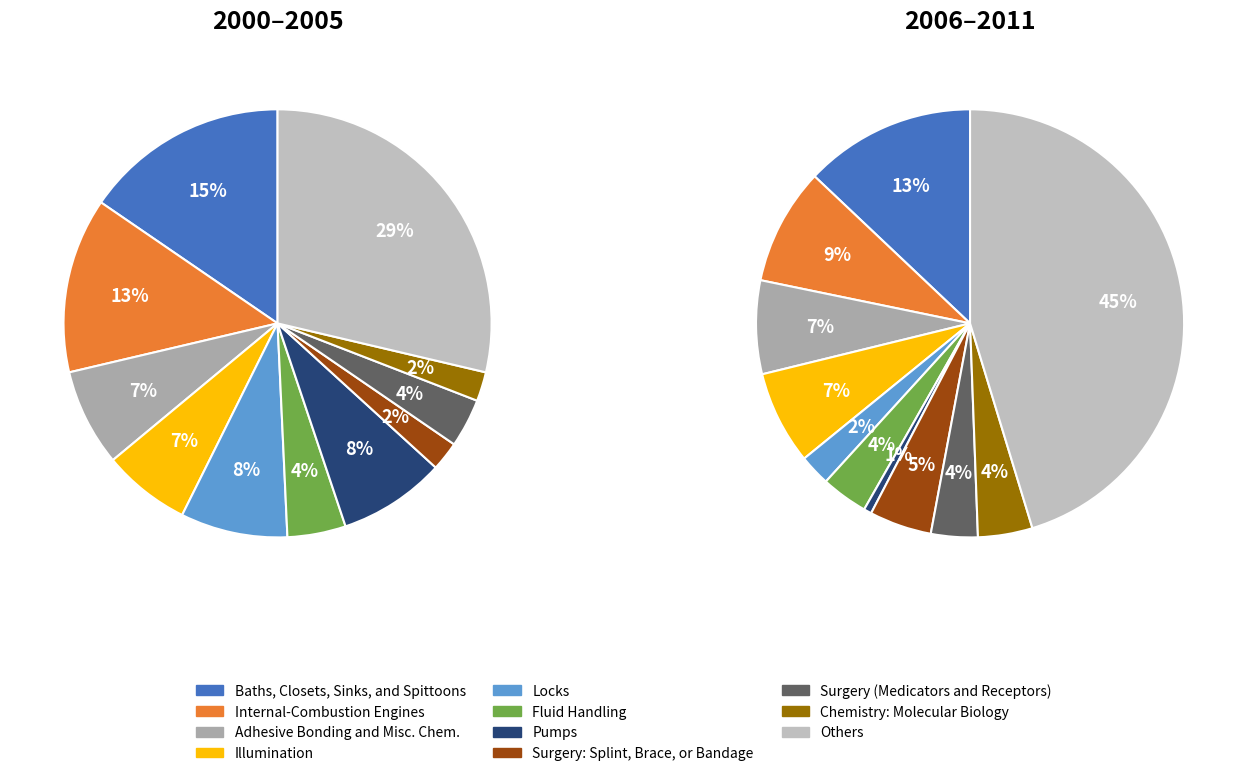

Is it true that 8 is 1% of the pie?

False